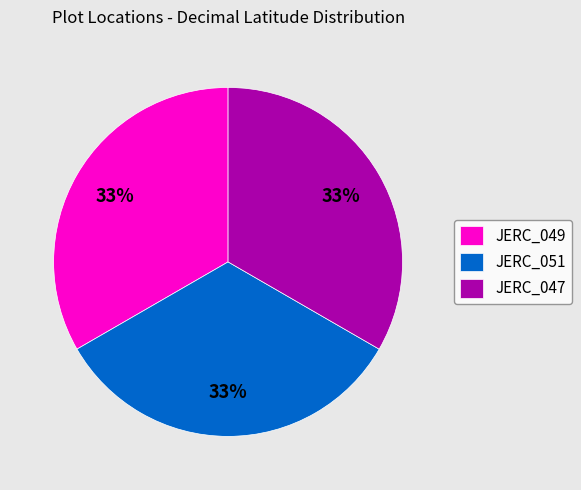

To the nearest percent, what portion does JERC_049 represent?

33%